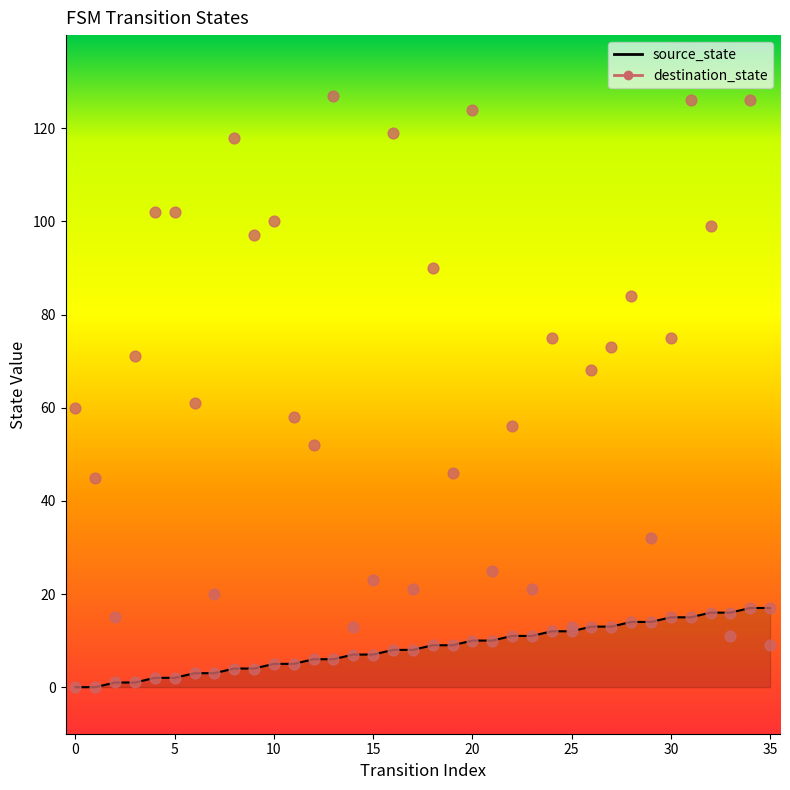

Which series has the largest Y range (max minus min)?

destination_state